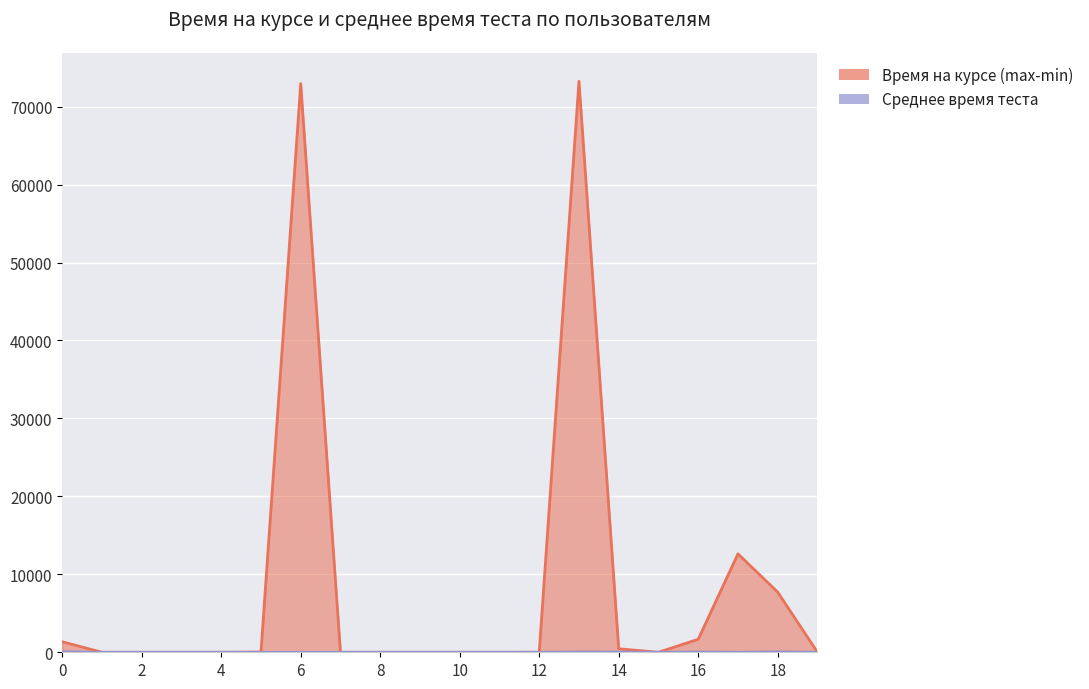

What is the difference between the highest and lowest values at 16?

1630.0